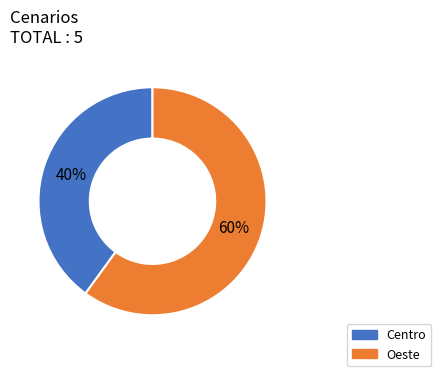

Does any single category account for the majority?

Yes